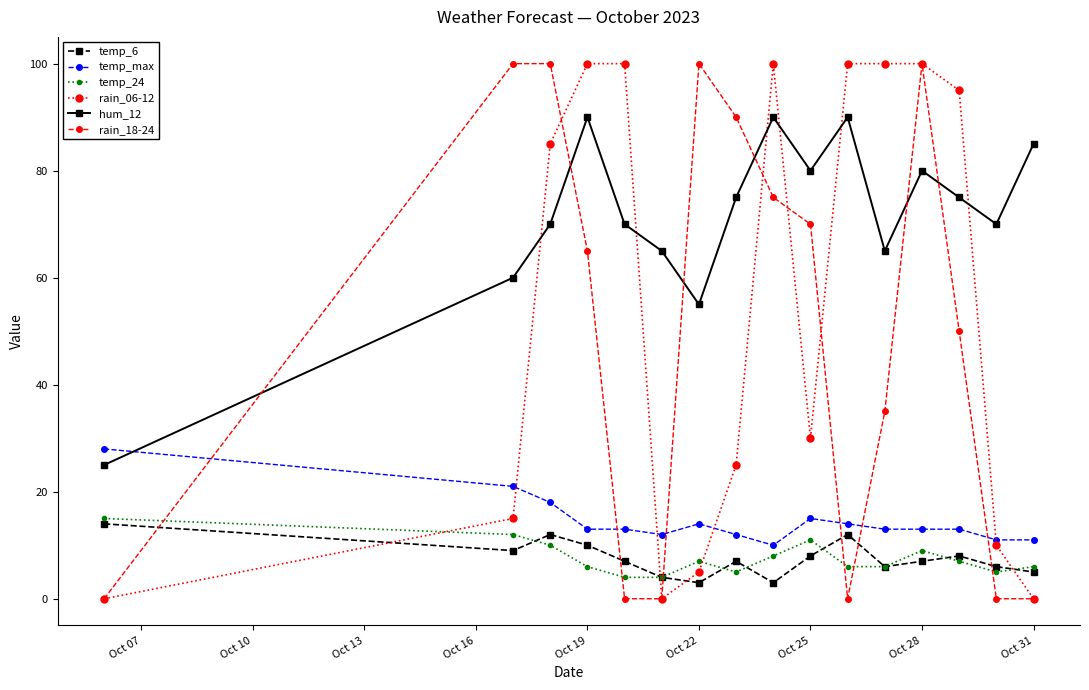

Count the rain_18-24 values in the range 0 to 100.

16